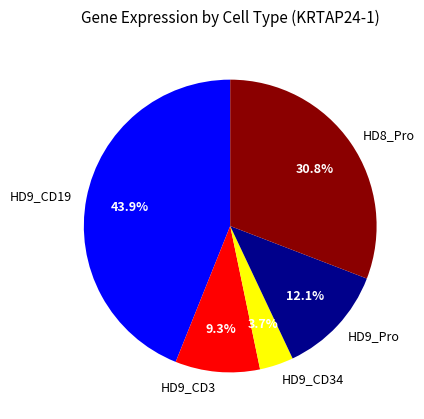

Which has a higher value, HD9_Pro or HD9_CD19?

HD9_CD19